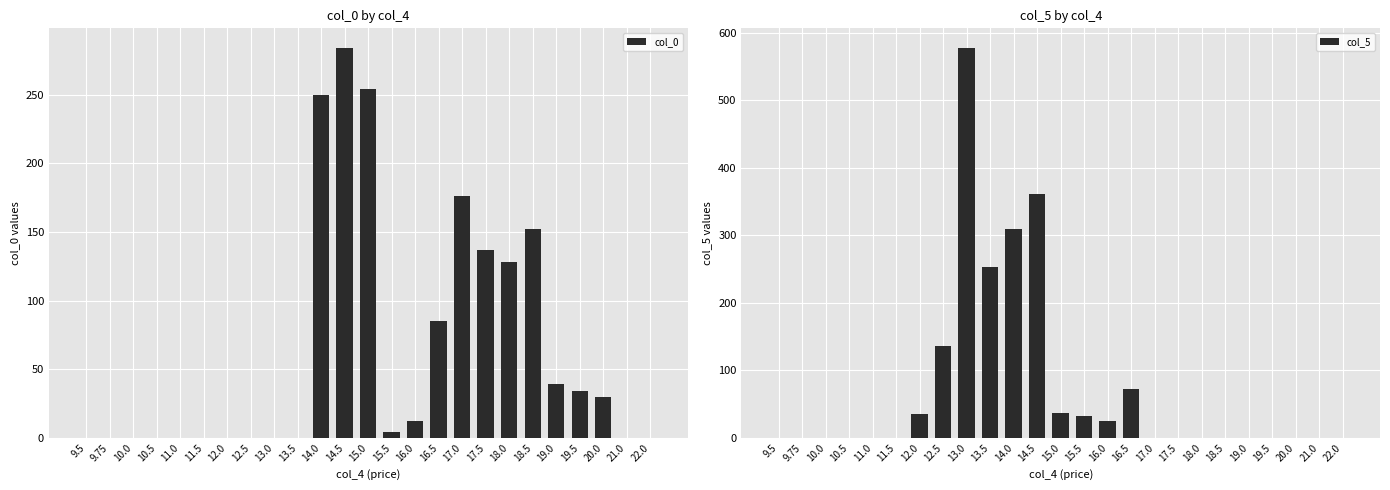

List the series in order of their peak value, highest first.

col_5, col_0